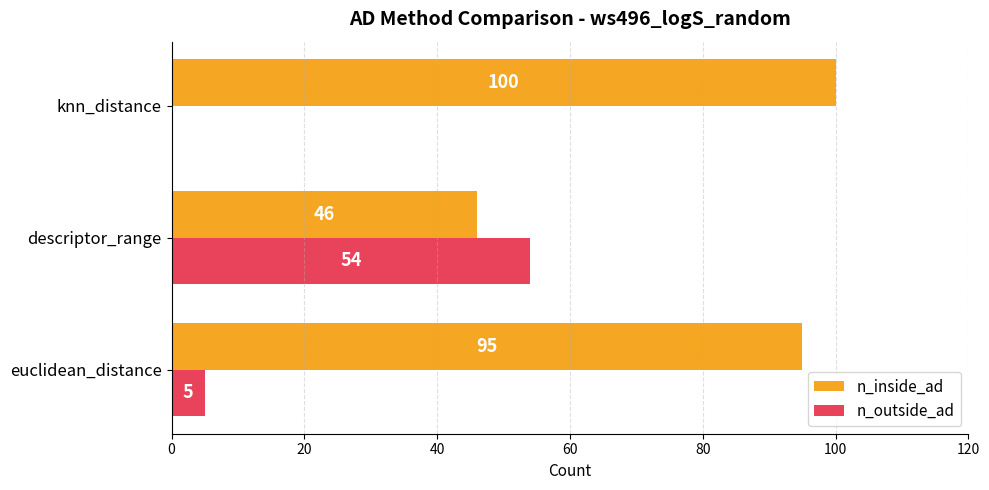

Which series has the largest total across all categories?

n_inside_ad